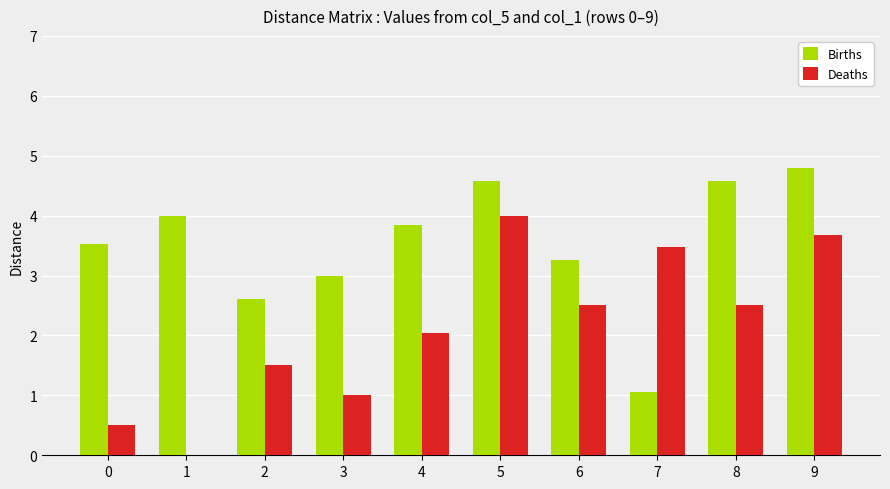

Which series changed the most between 0 and 9?

Deaths